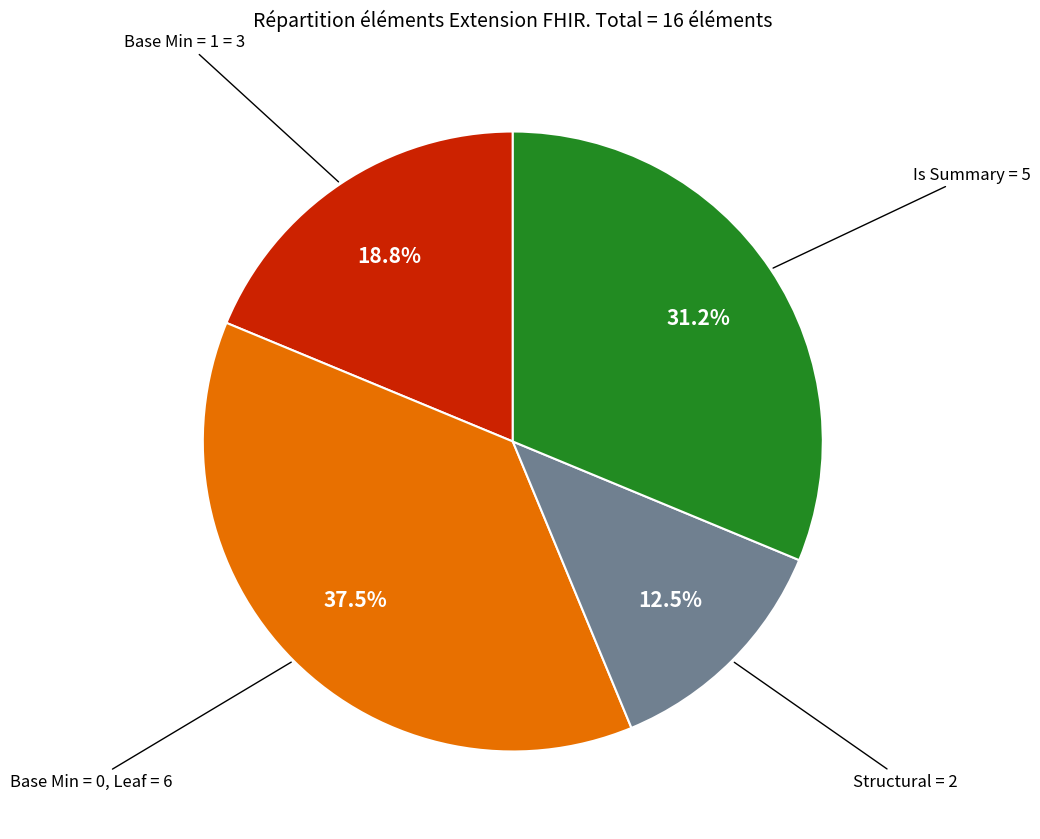

Is there a majority slice in this chart?

No